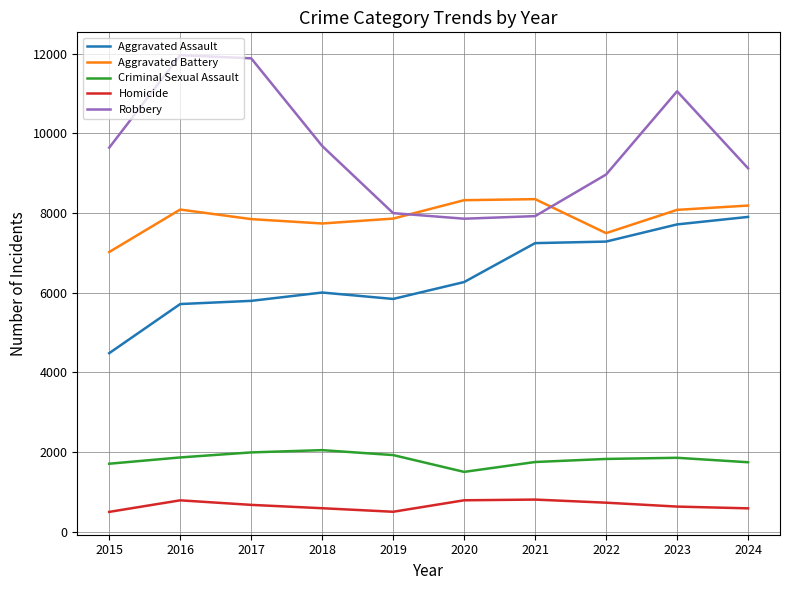

What is the difference between the maximum and minimum values in the Robbery series?

4105